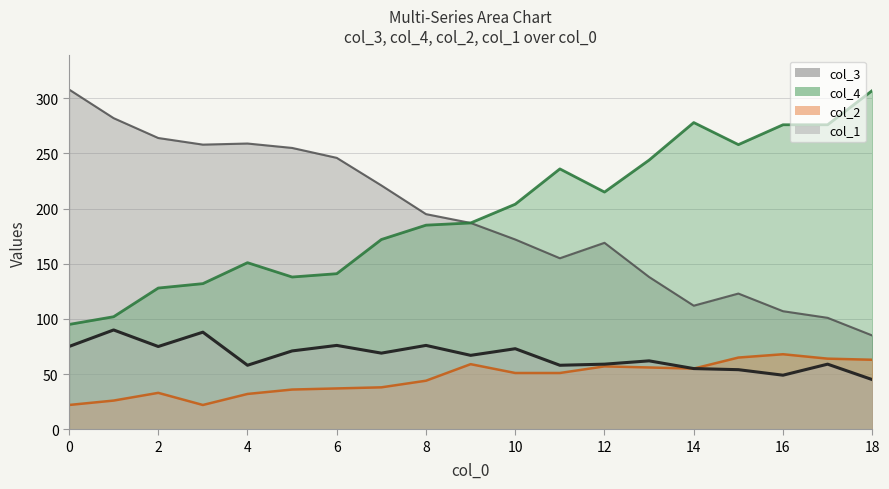

How many values in the col_2 series exceed 51?

8